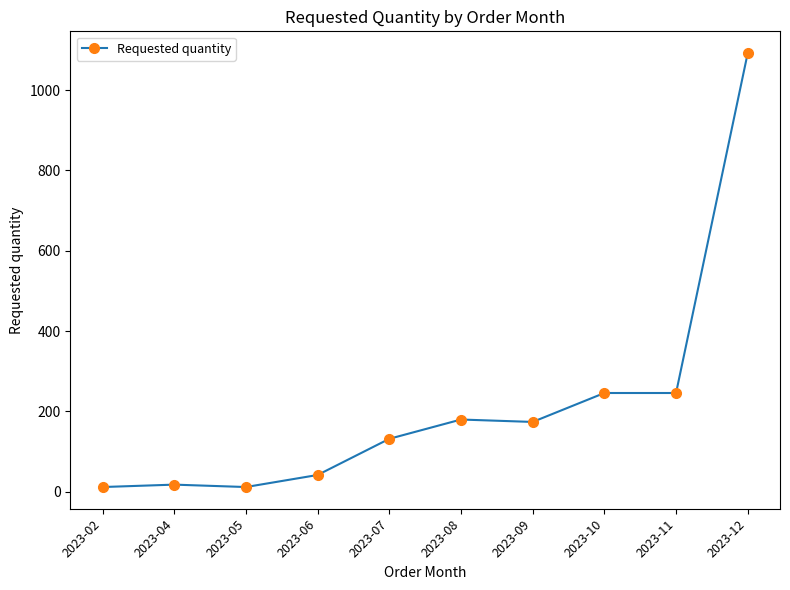

What is the sum of all values?

2154